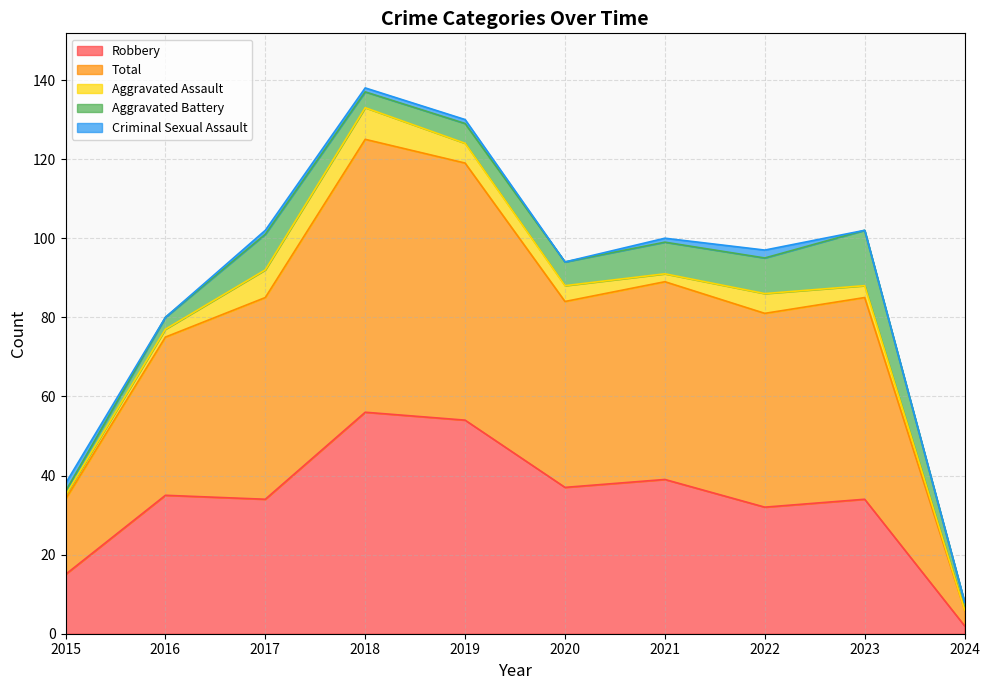

True or false: Total and Criminal Sexual Assault cross at least once.

False